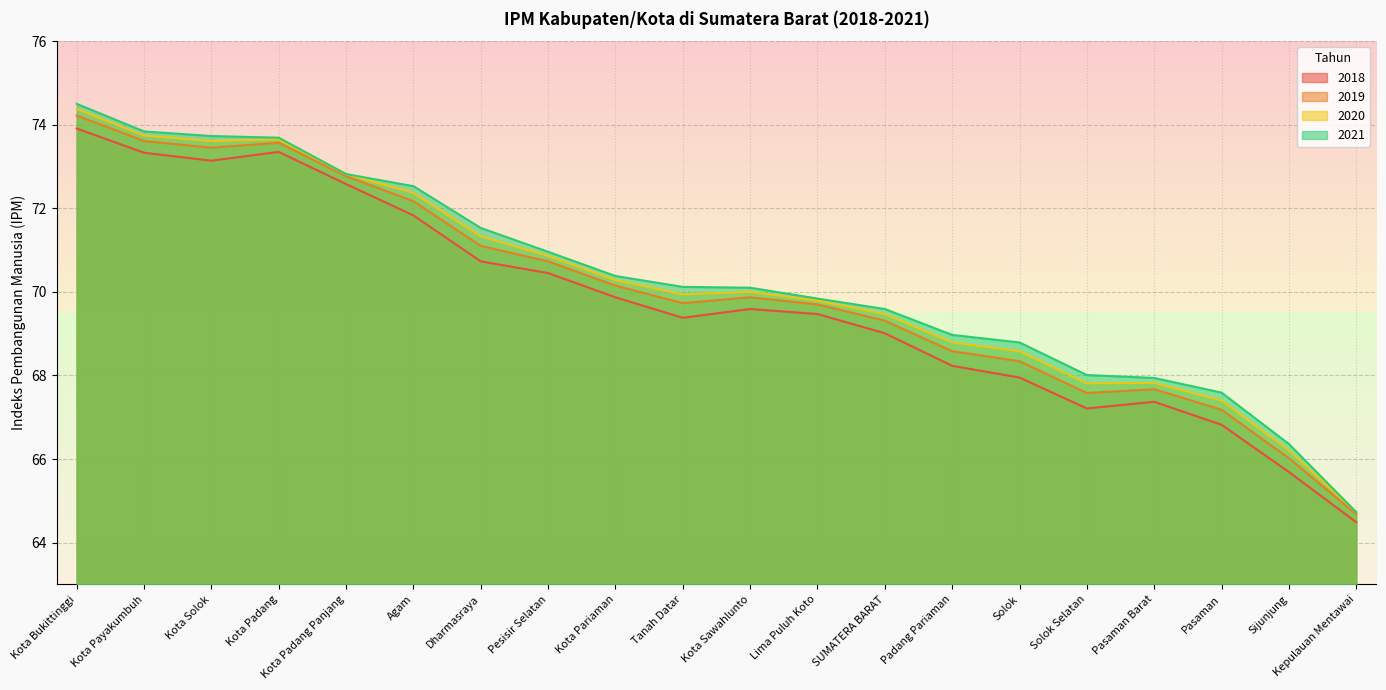

What is the minimum value for 2019?

64.7